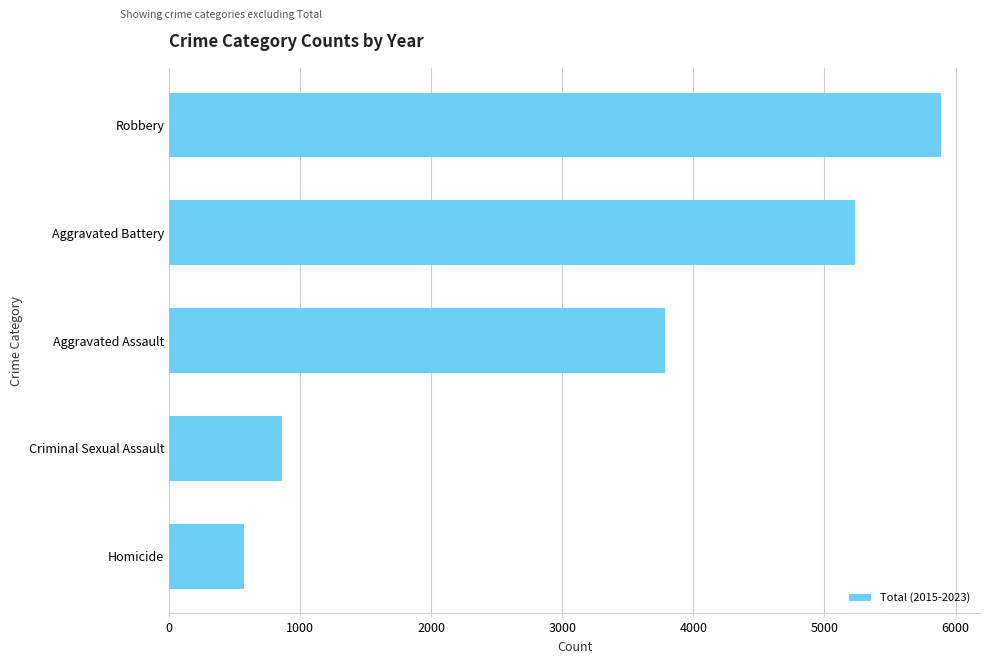

Are the bars horizontal?

Yes